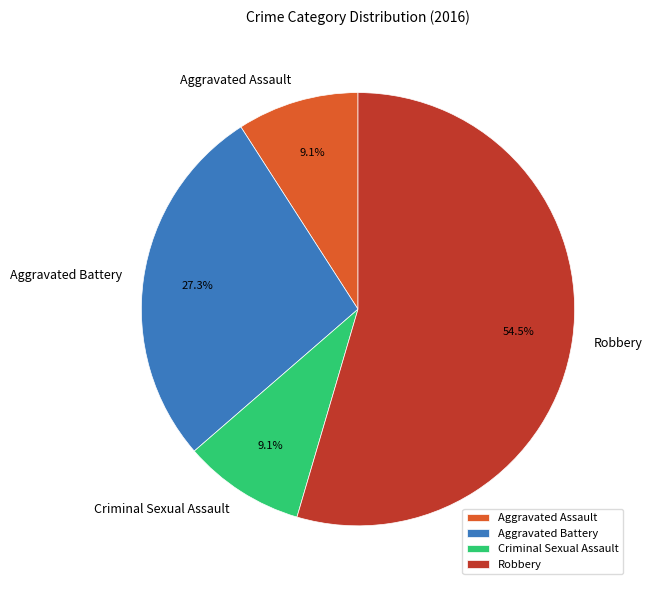

What is the largest slice in the pie chart?

Robbery